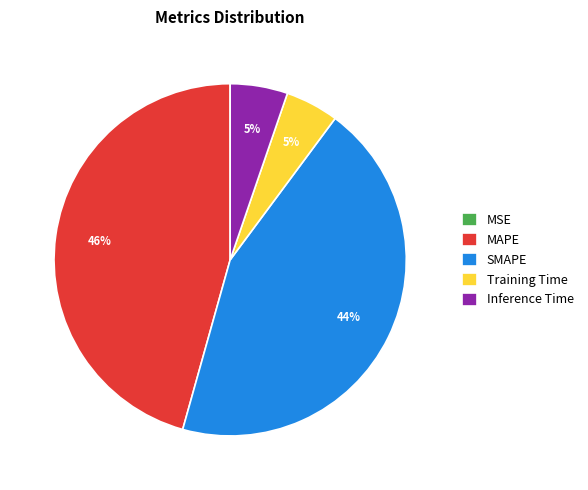

Which category has the biggest portion of the pie?

MAPE